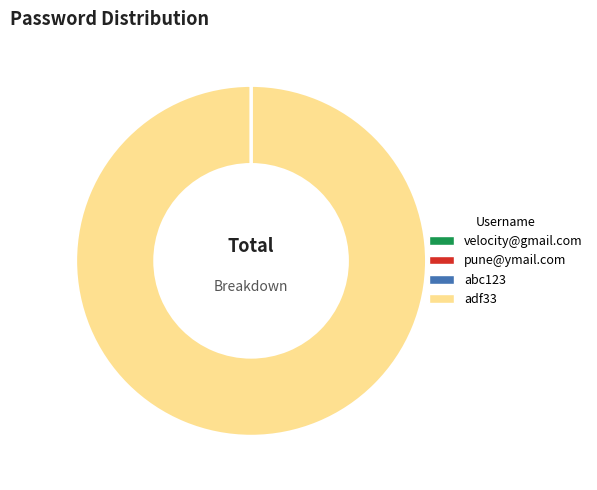

Which category has the biggest portion of the pie?

adf33